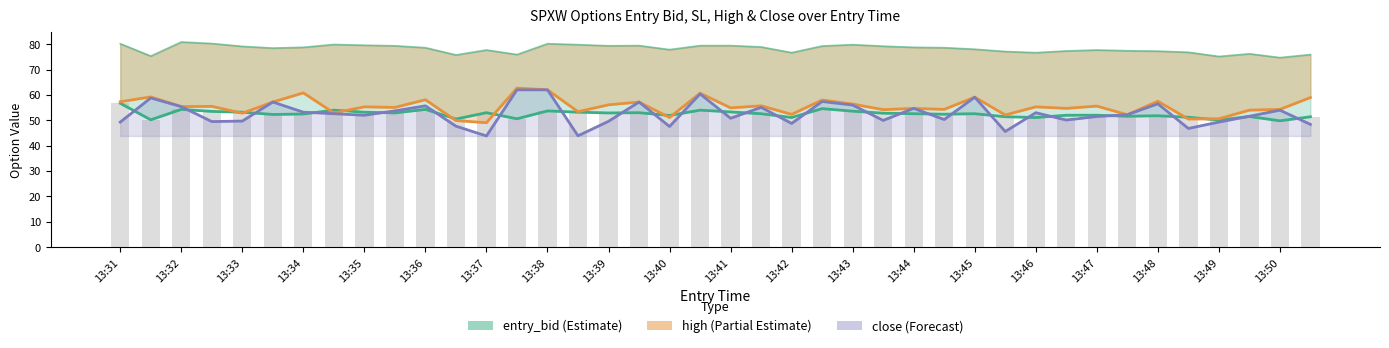

How many values in the sl series exceed 78?

22